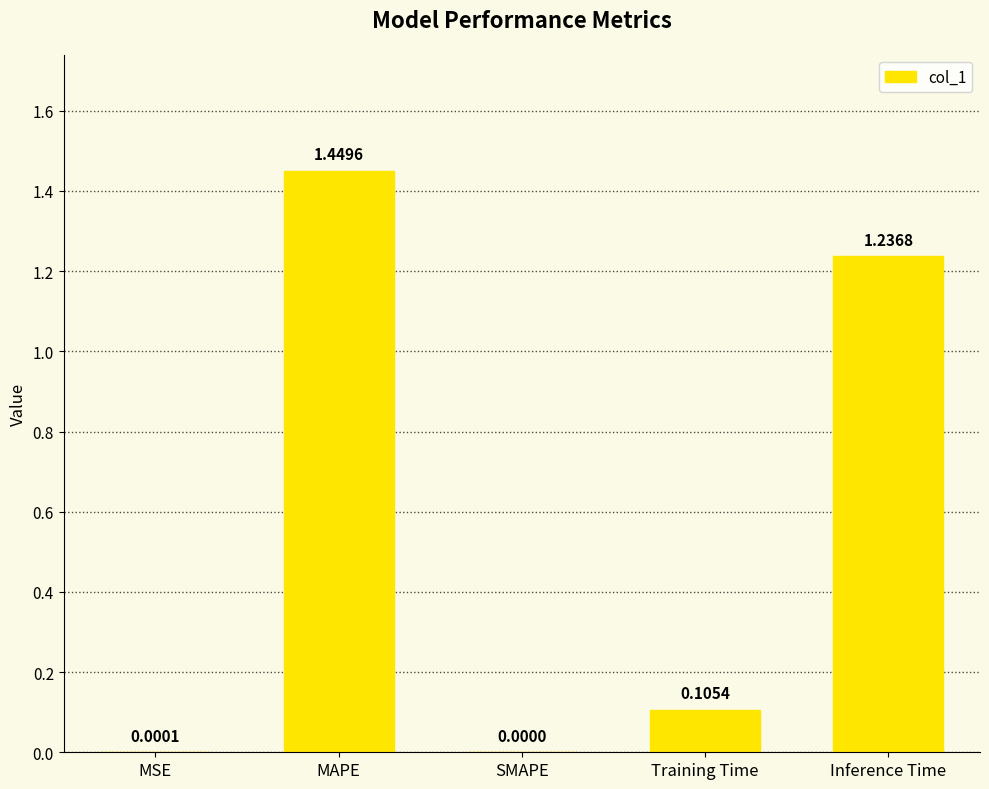

Are the bars horizontal?

No